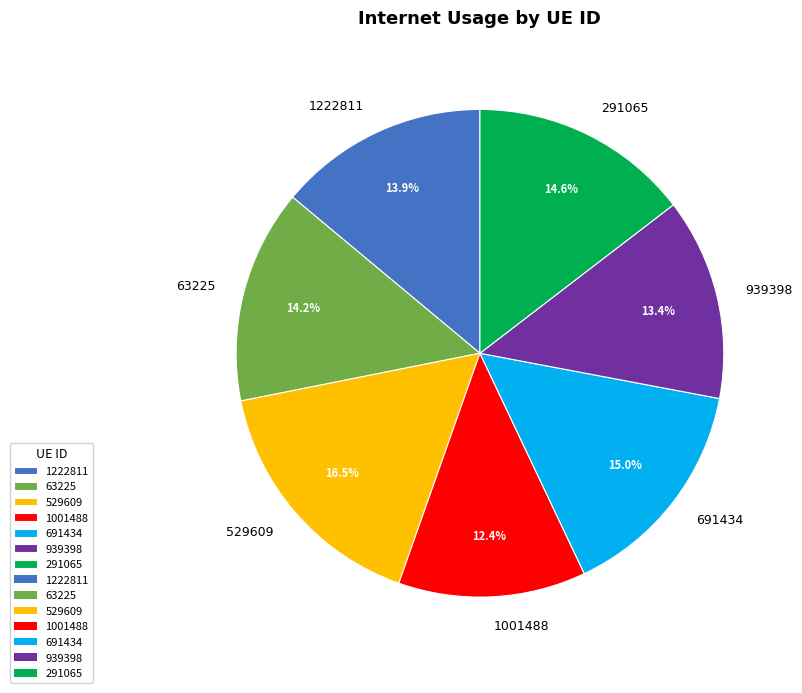

What percentage do 529609 and 1001488 together represent?

28.9%